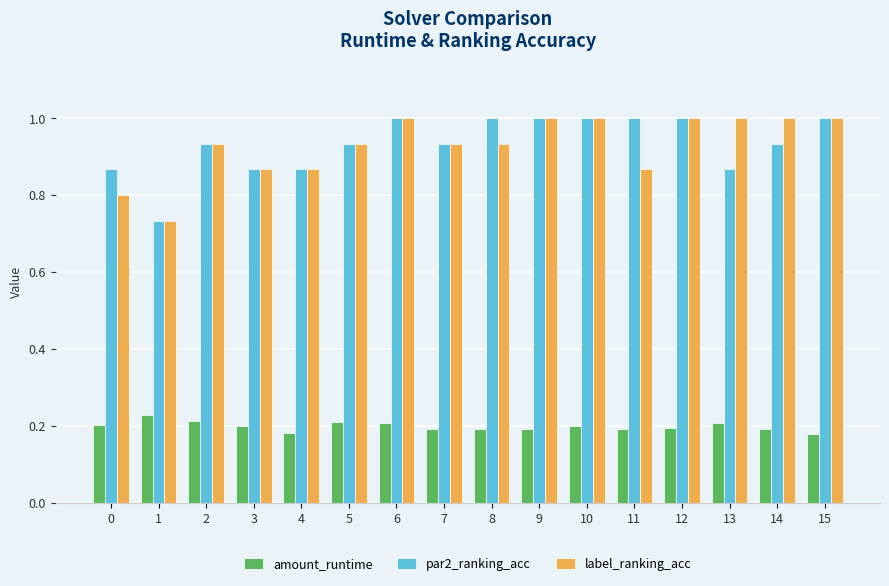

Is the value of label_ranking_acc at 11 greater than the value of amount_runtime at 8?

Yes